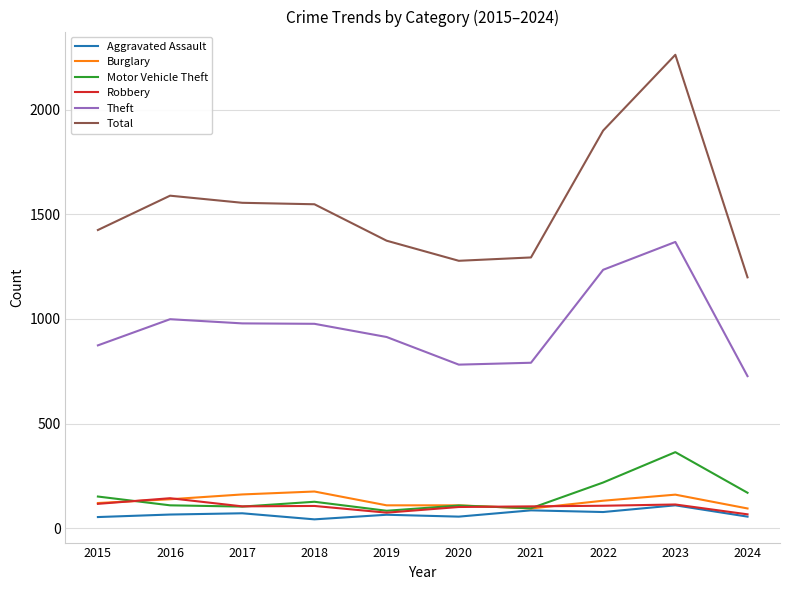

What is the difference between the highest and lowest values at 2024?

1143